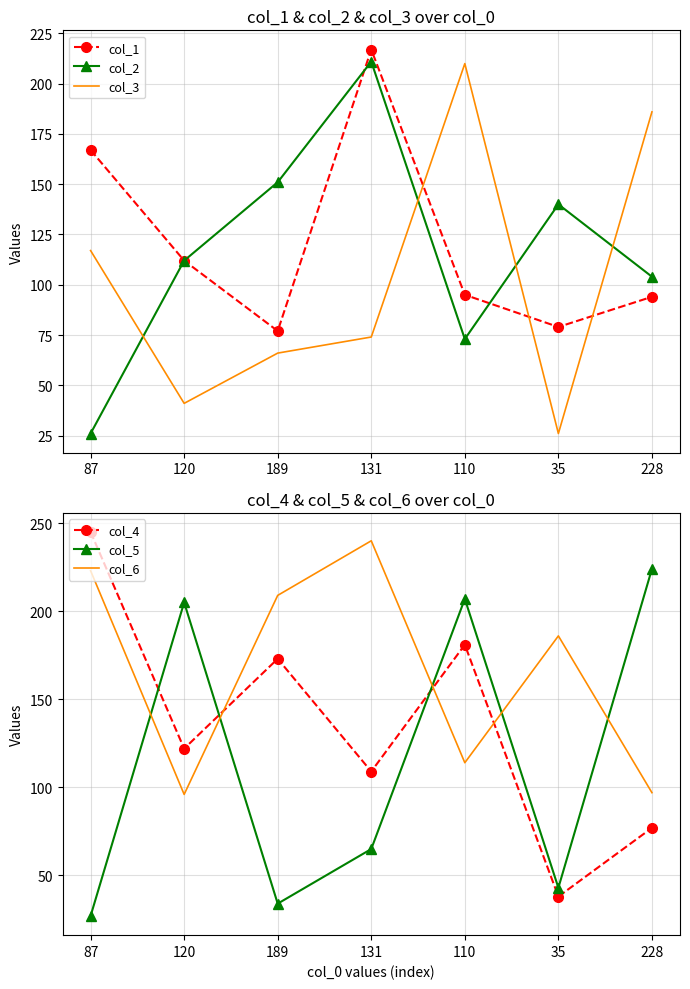

Rank the series by their maximum value, from lowest to highest.

col_3, col_2, col_1, col_5, col_6, col_4